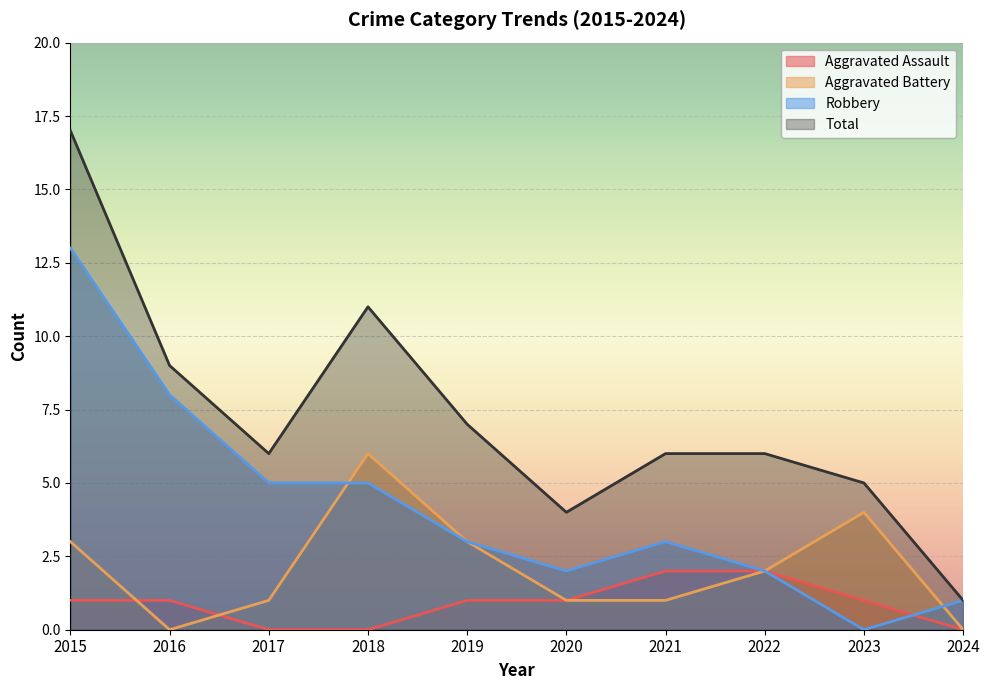

What value does the Aggravated Assault series have at 2016?

1